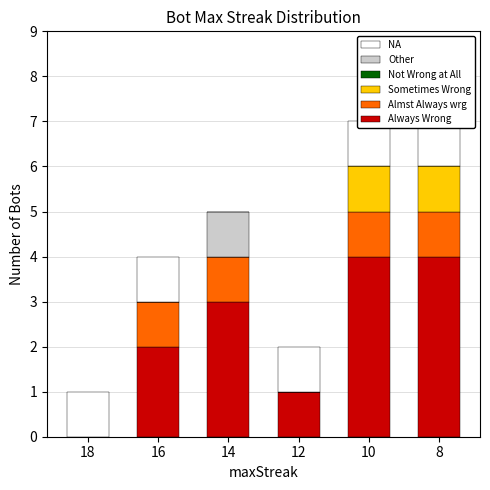

What is the total value across all series at 12?

2